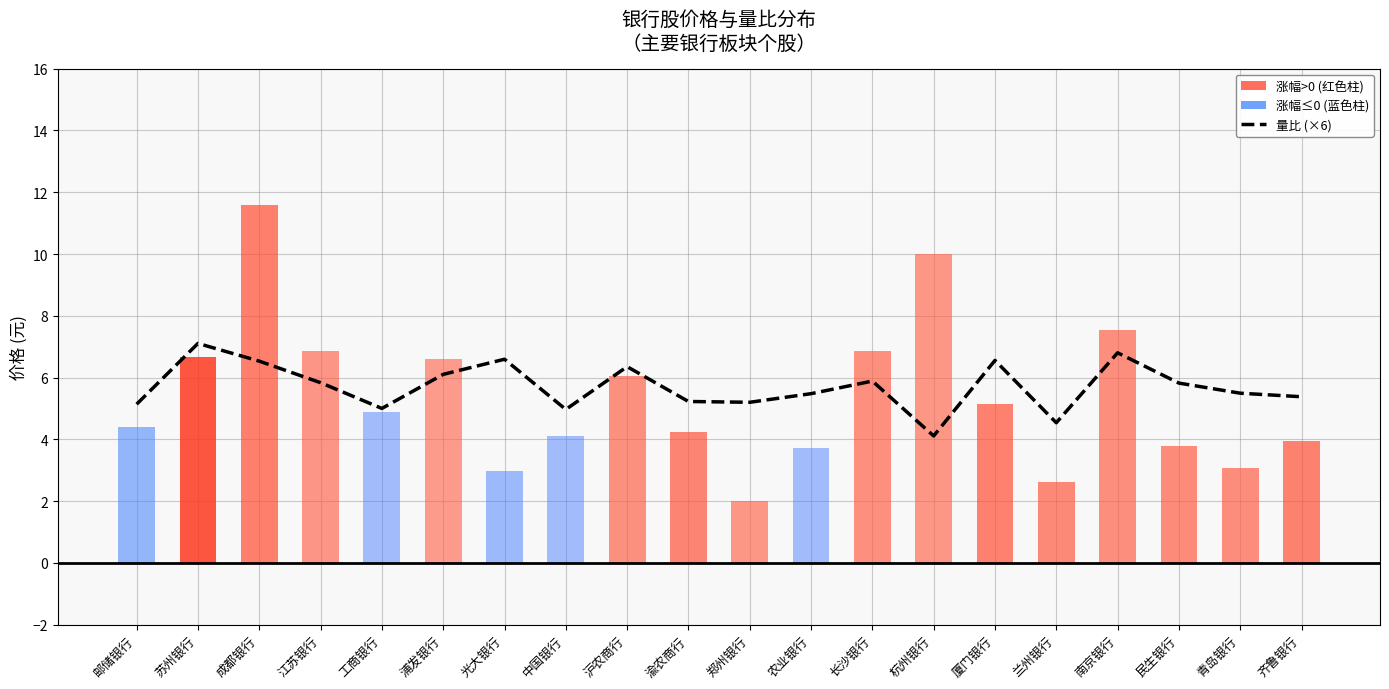

What is the label of the 4th bar from the right?

南京银行